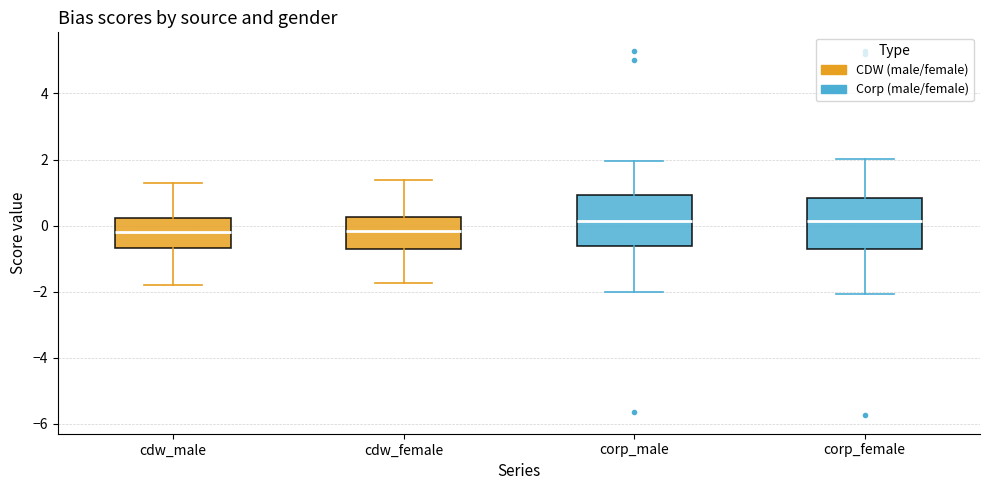

Where does the median line of the box for corp_female sit on the y-axis? The values are not printed on the chart, so give them approximately, as read against the axis.

0.2